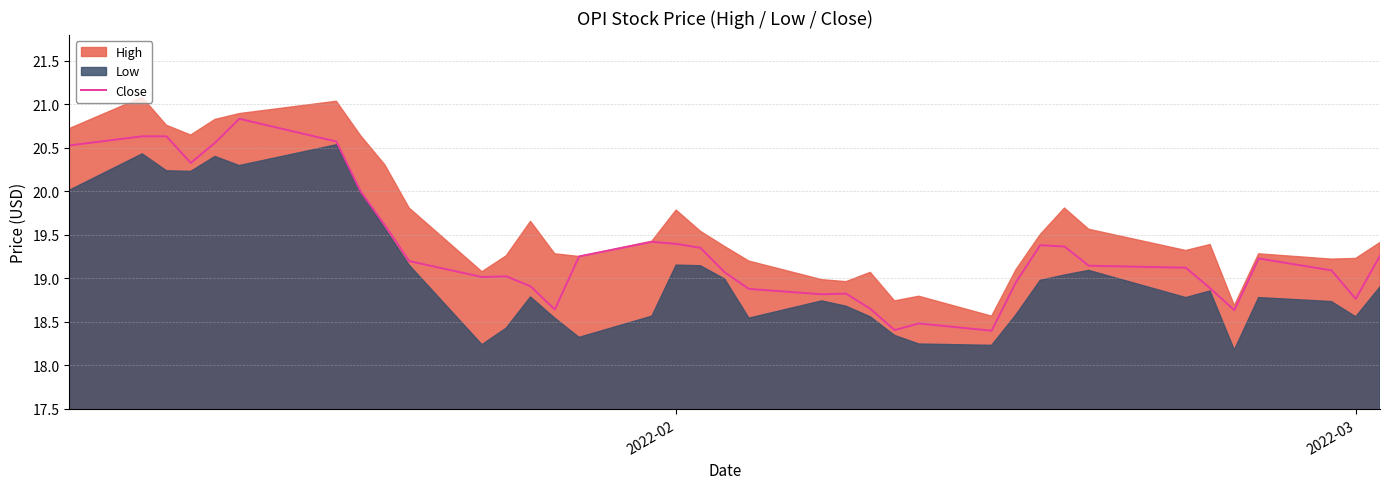

What is the minimum value for Close?

18.4